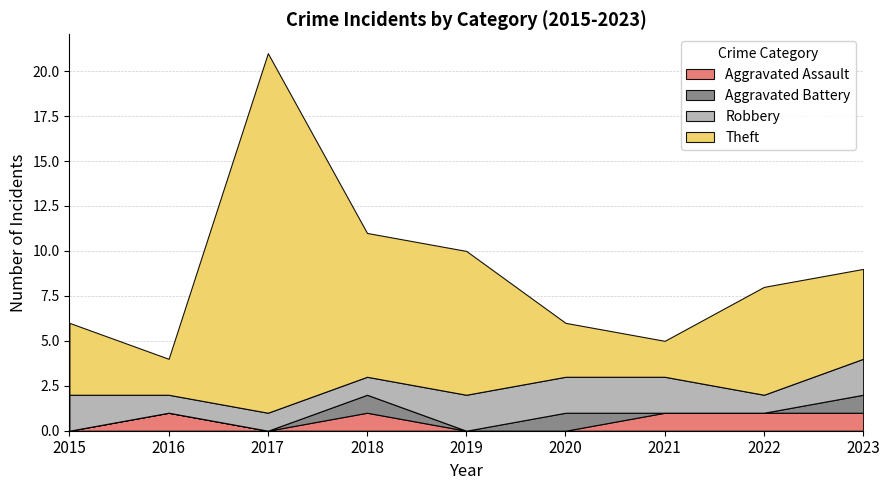

What is the lowest value of the Robbery series?

1